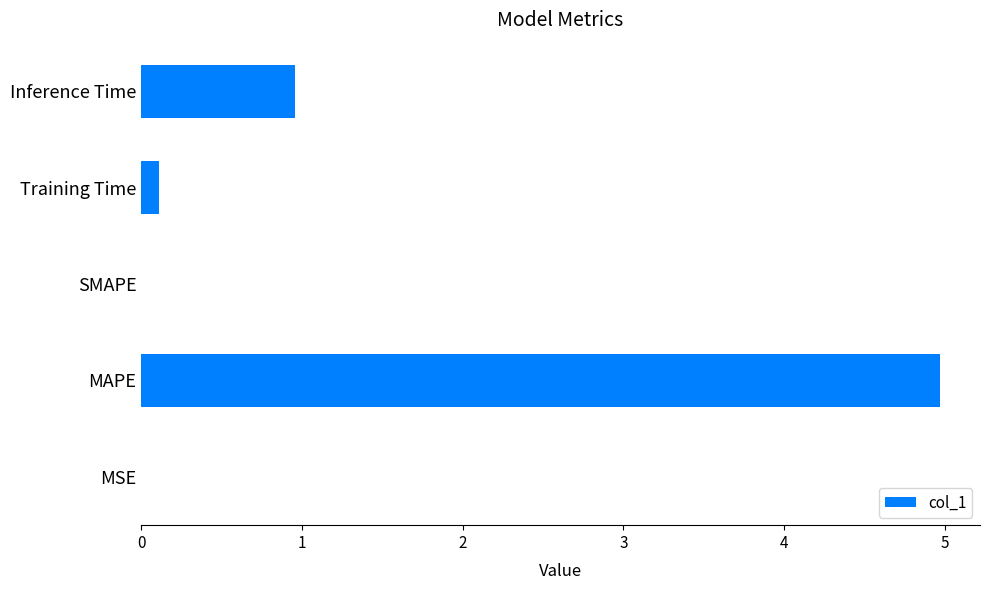

True or false: the data shows 0.0 at MSE.

True